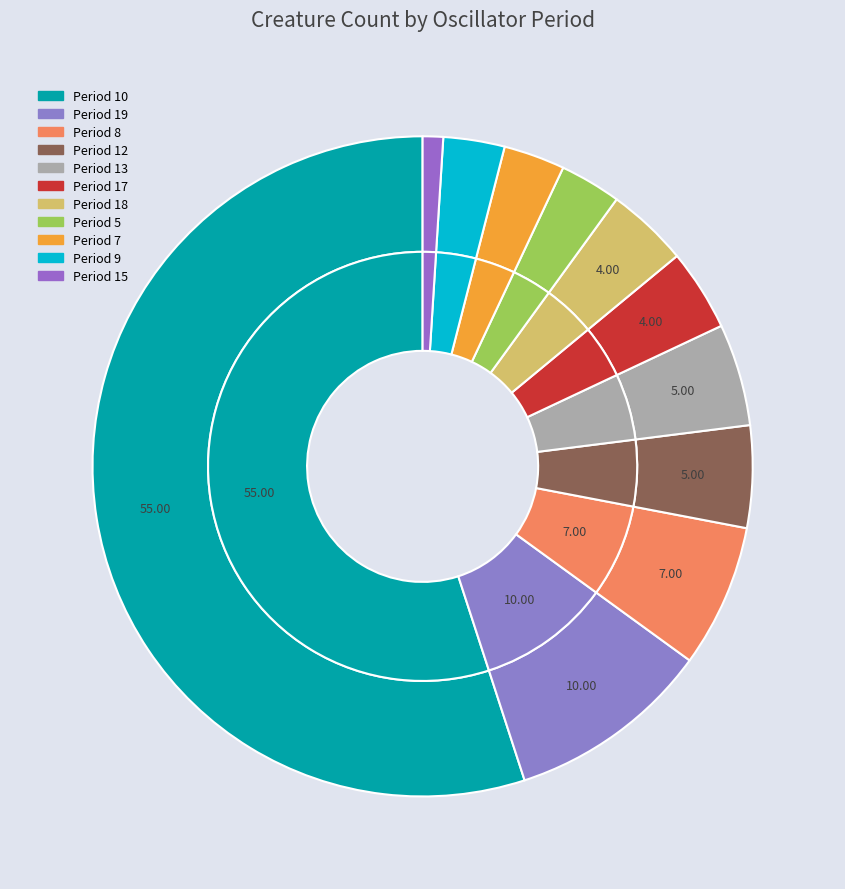

How many slices are in this pie chart?

11